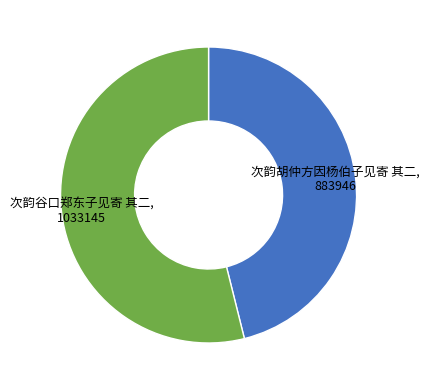

How many slices are in this pie chart?

2